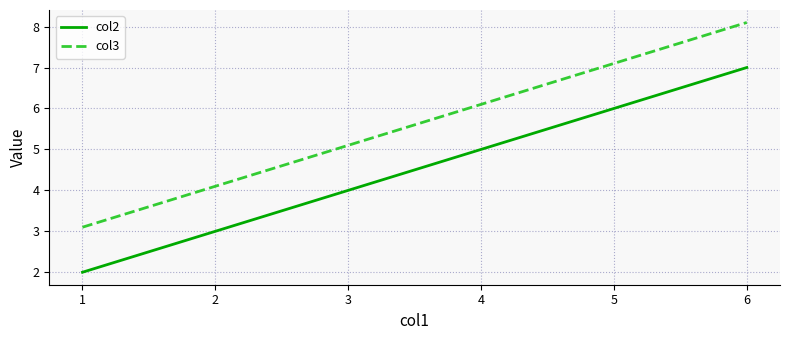

What is the maximum value shown in the chart?

8.1